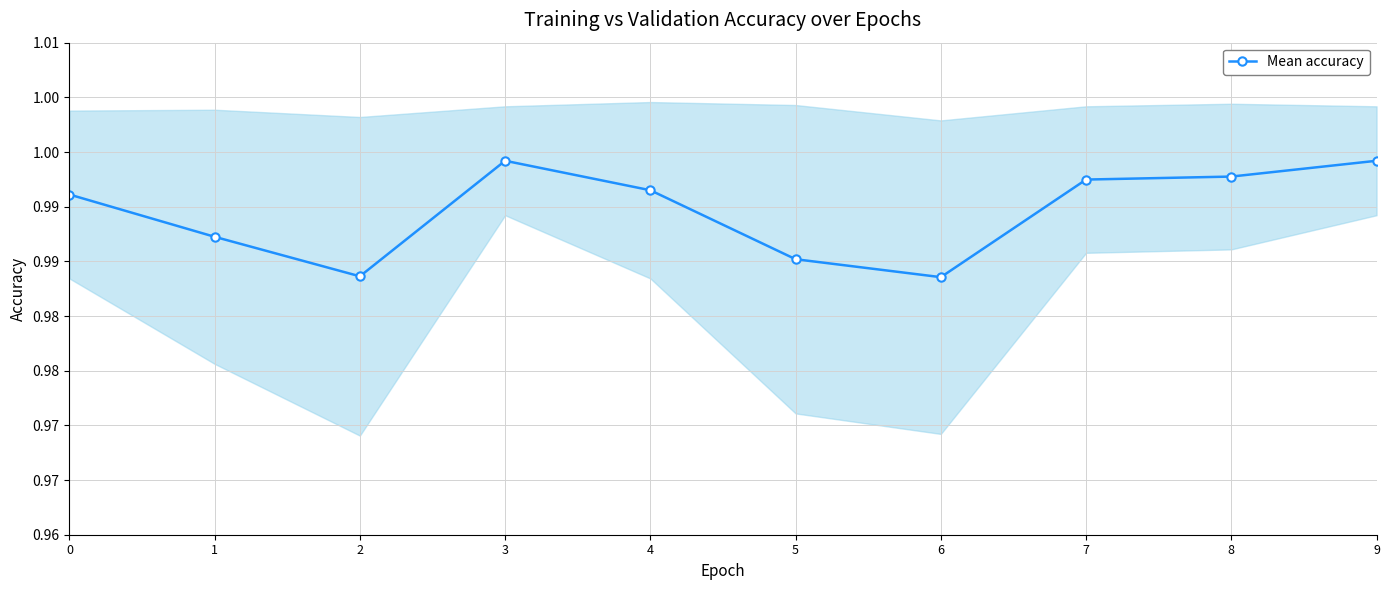

True or false: the data shows 1.0 at 3.

True